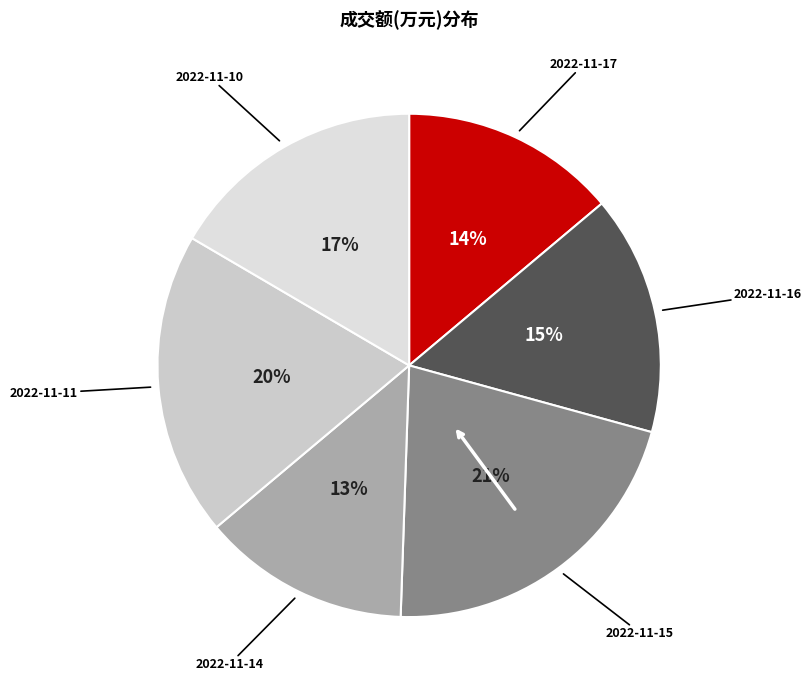

Count the number of slices in the pie.

6